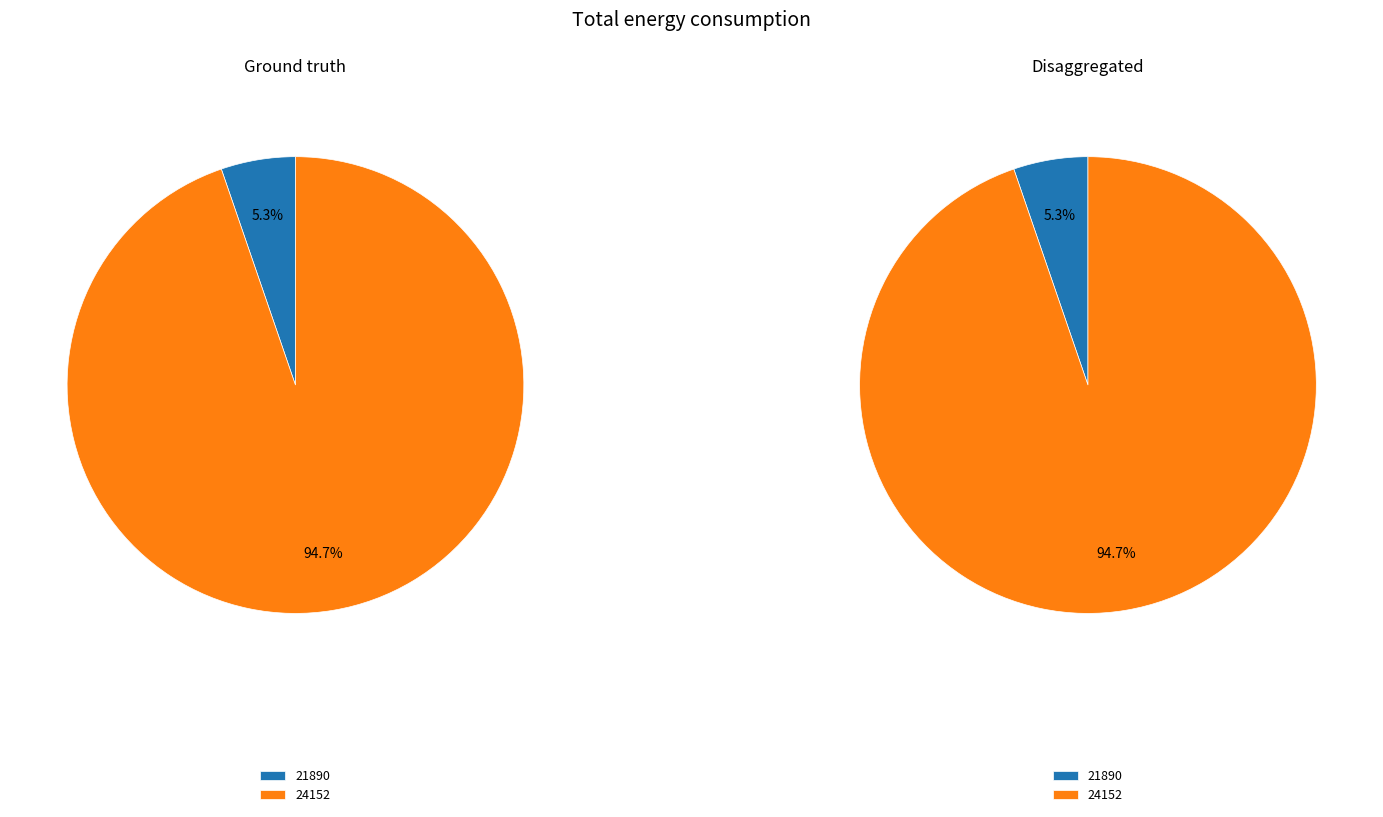

Which category has the biggest portion of the pie?

24152